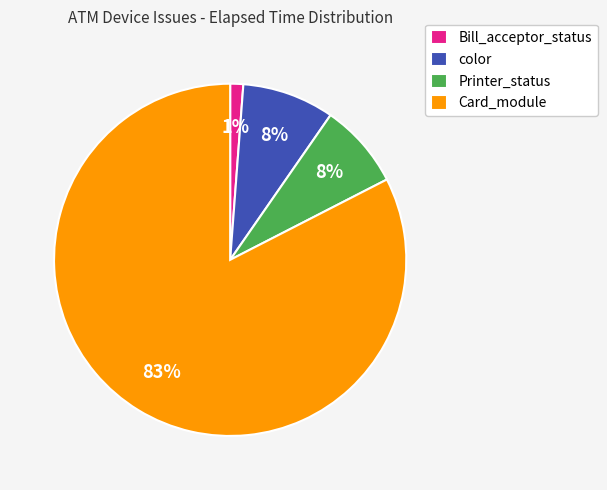

What percentage is the Card_module slice, to the nearest percent?

83%